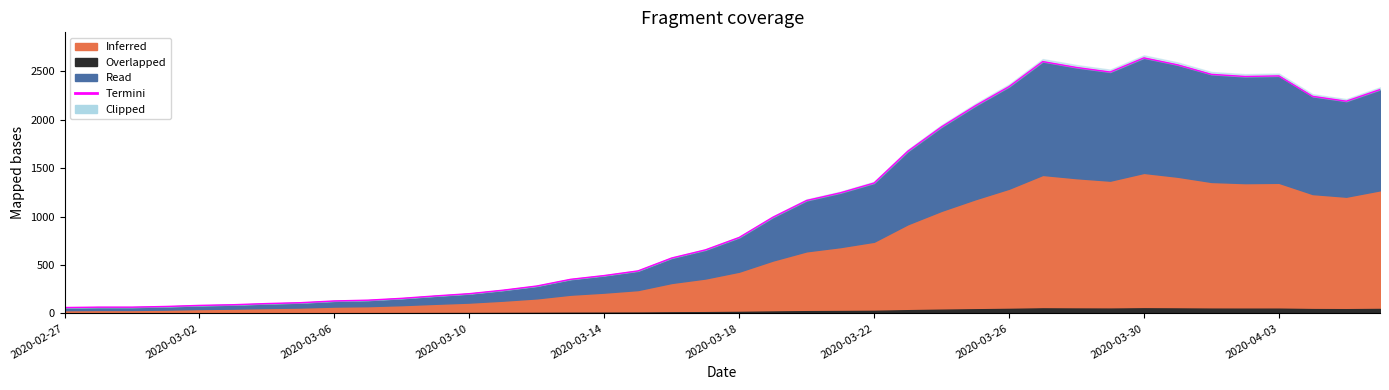

Is it true that the value at 29 is 2600?

True